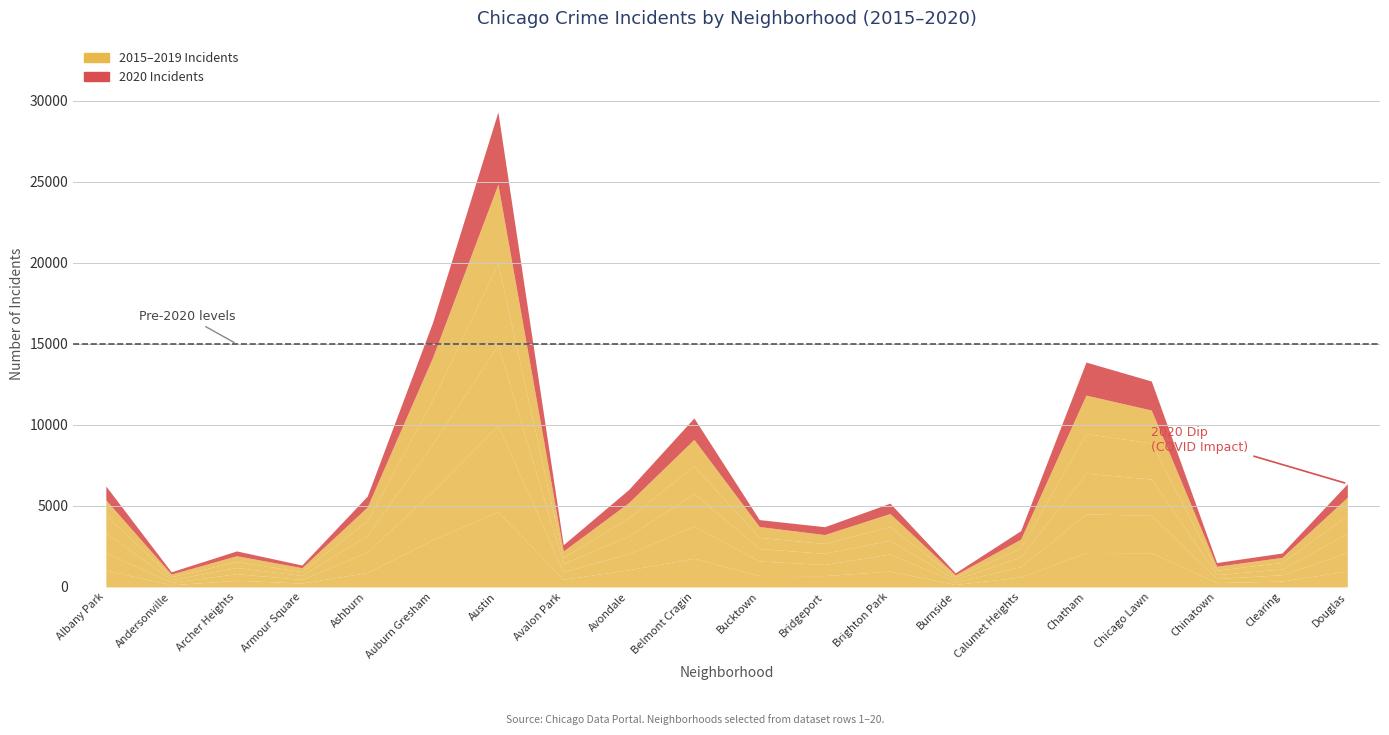

The value of 2019 at Ashburn is 842. True or false?

True